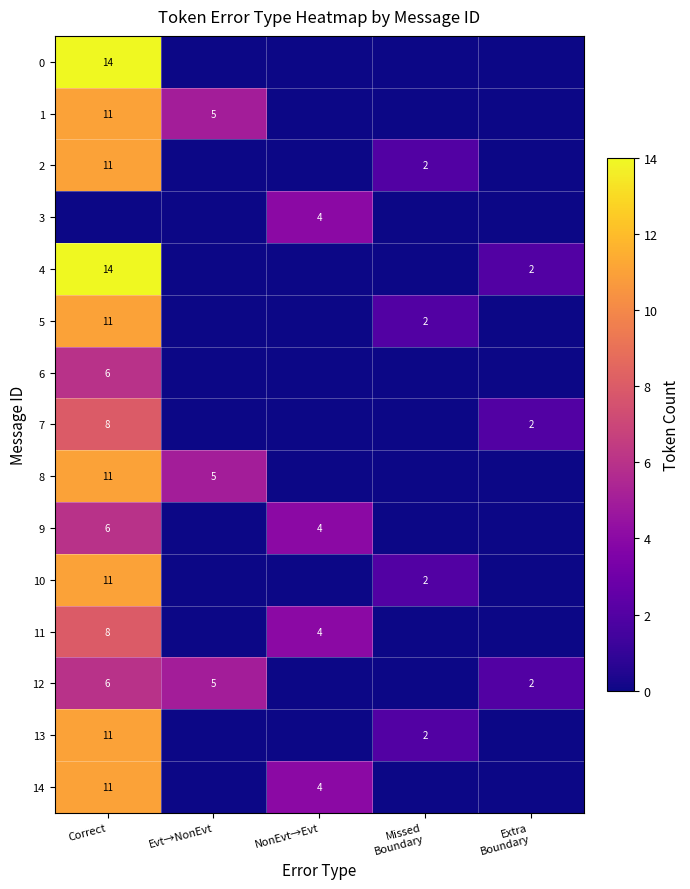

True or false: 2 has a value of 20 at Correct.

False